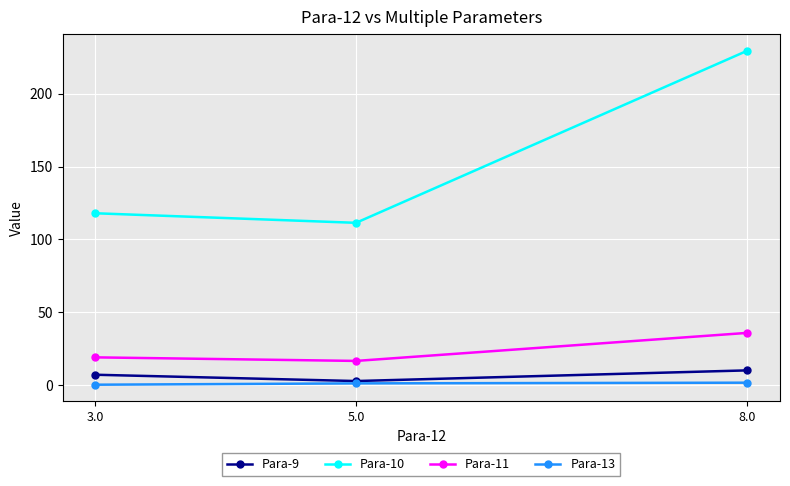

What is the sum of the Para-11 values at 5.0 and 3.0?

36.0